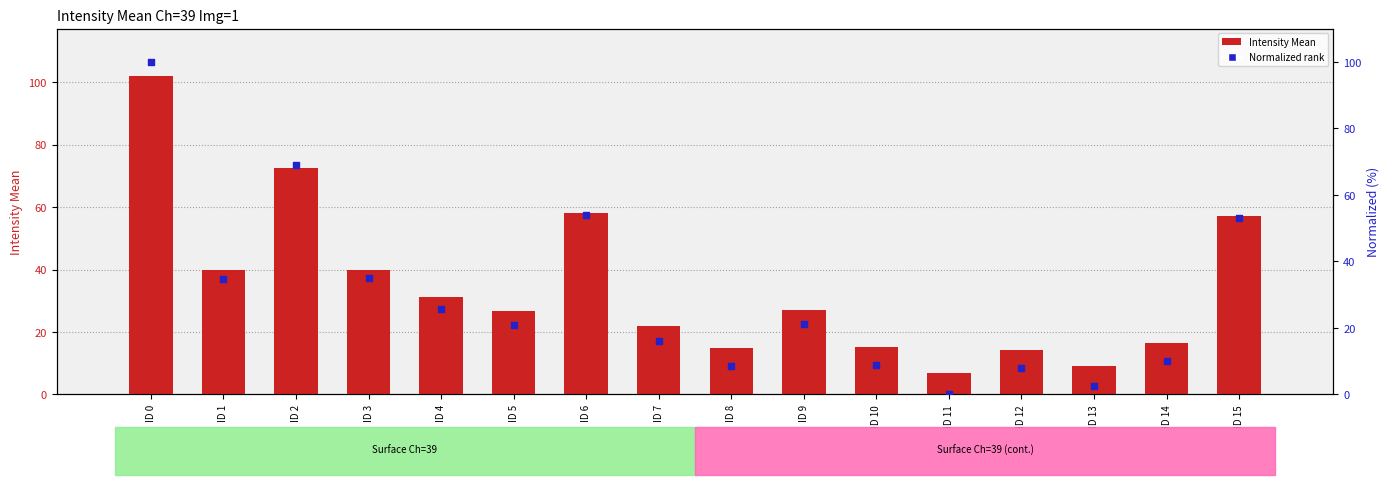

Which series contains the lowest Y value?

Normalized rank